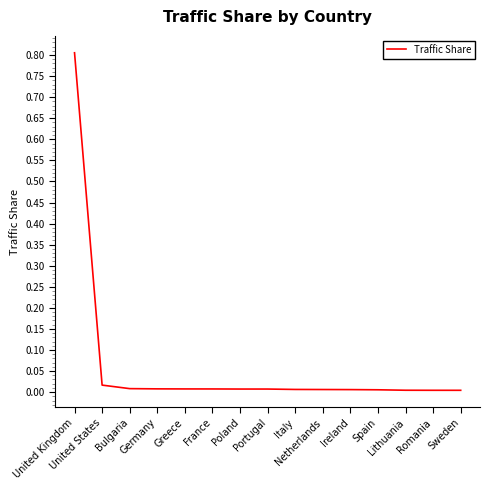

What position from the left is Greece?

5